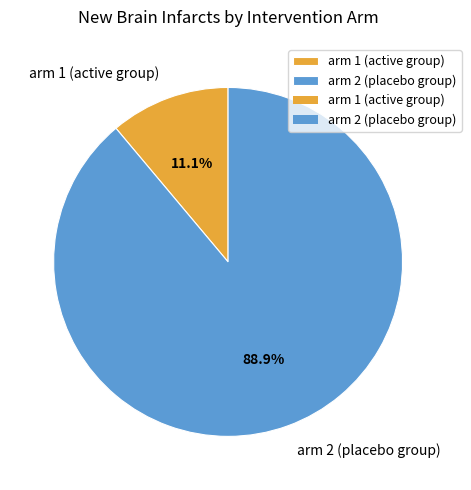

To the nearest percent, what is the difference between the largest and smallest slice percentages?

78%